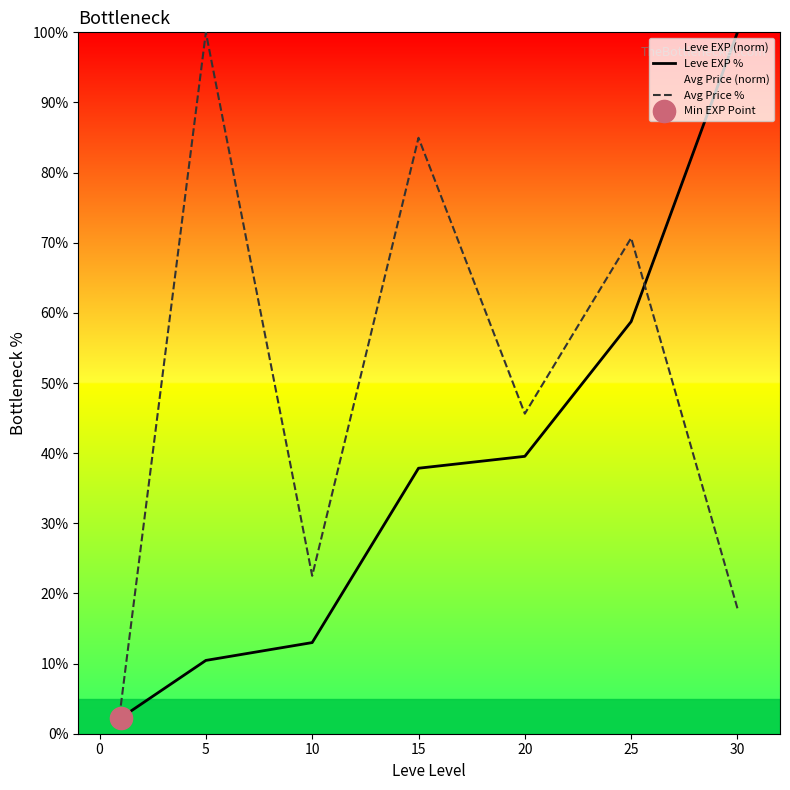

How many lines are shown in the chart?

2